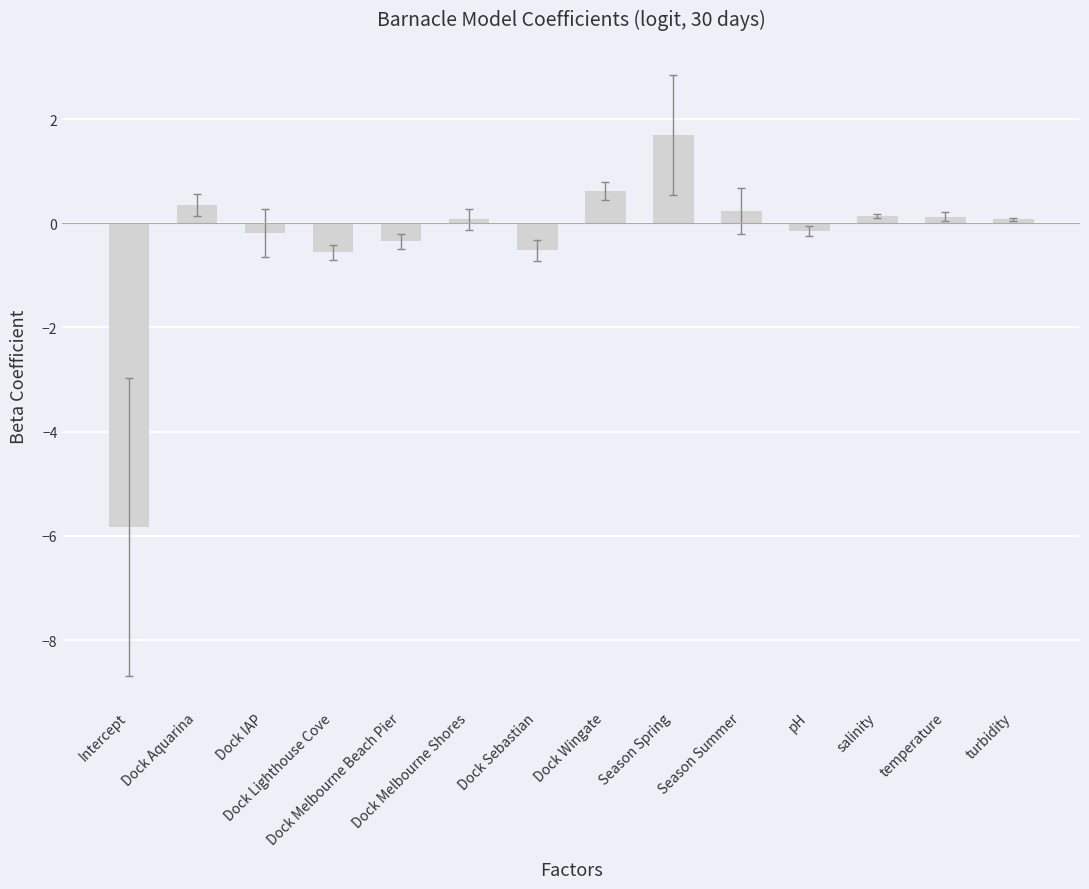

What is the sum of the values at Dock Sebastian and pH?

-0.7